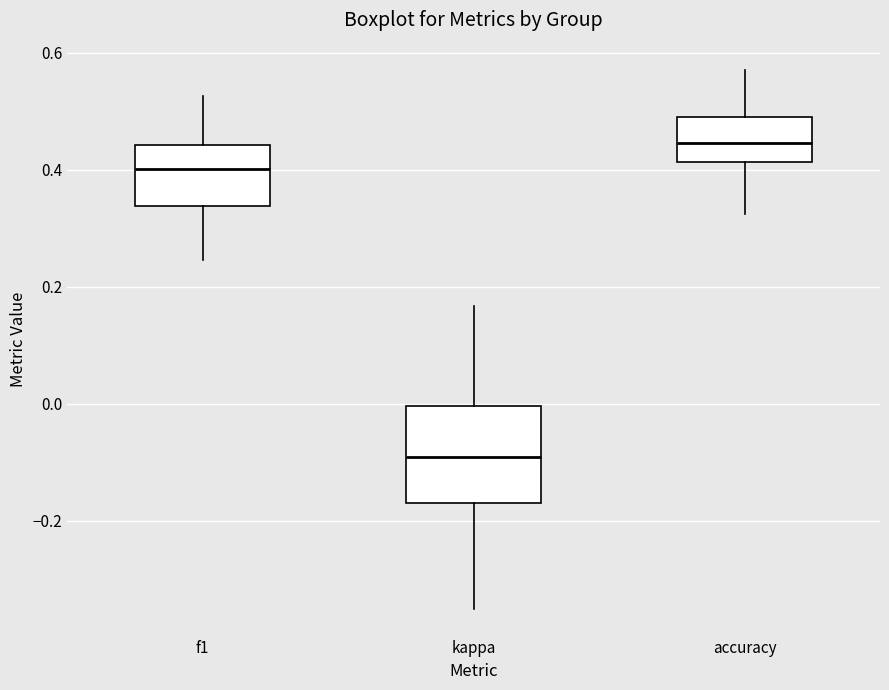

Where is the upper edge of the box for accuracy on the y-axis? The values are not printed on the chart, so give them approximately, as read against the axis.

0.50